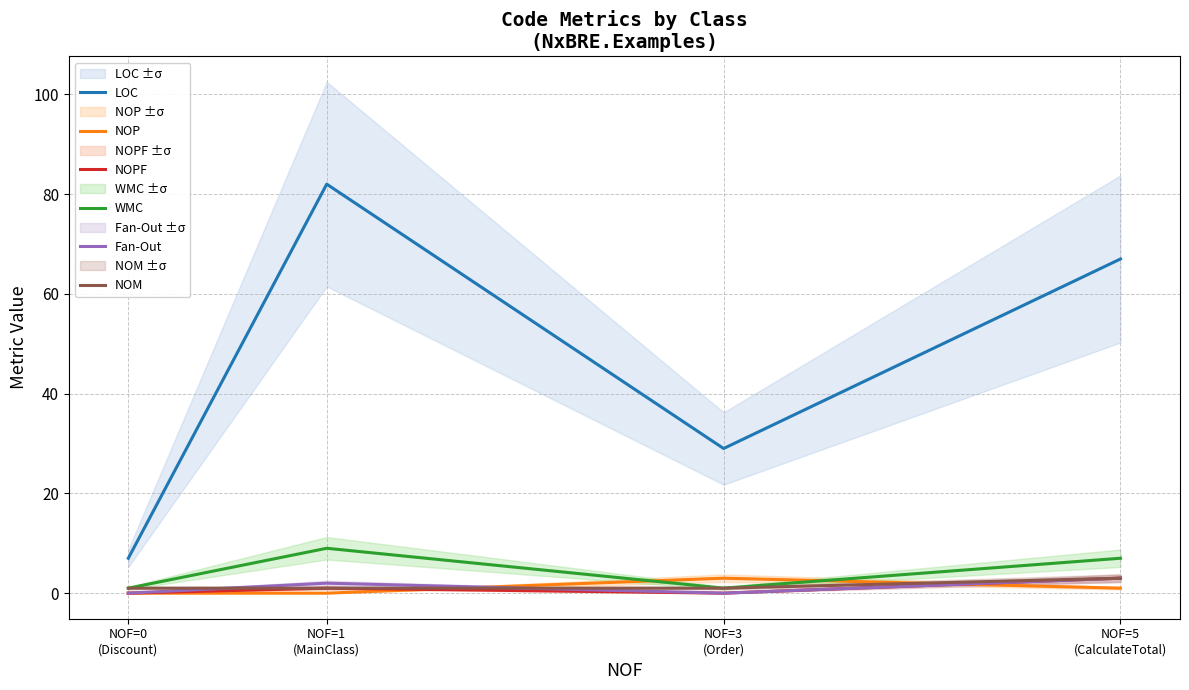

Where is the first local minimum for WMC?

NOF=3
(Order)